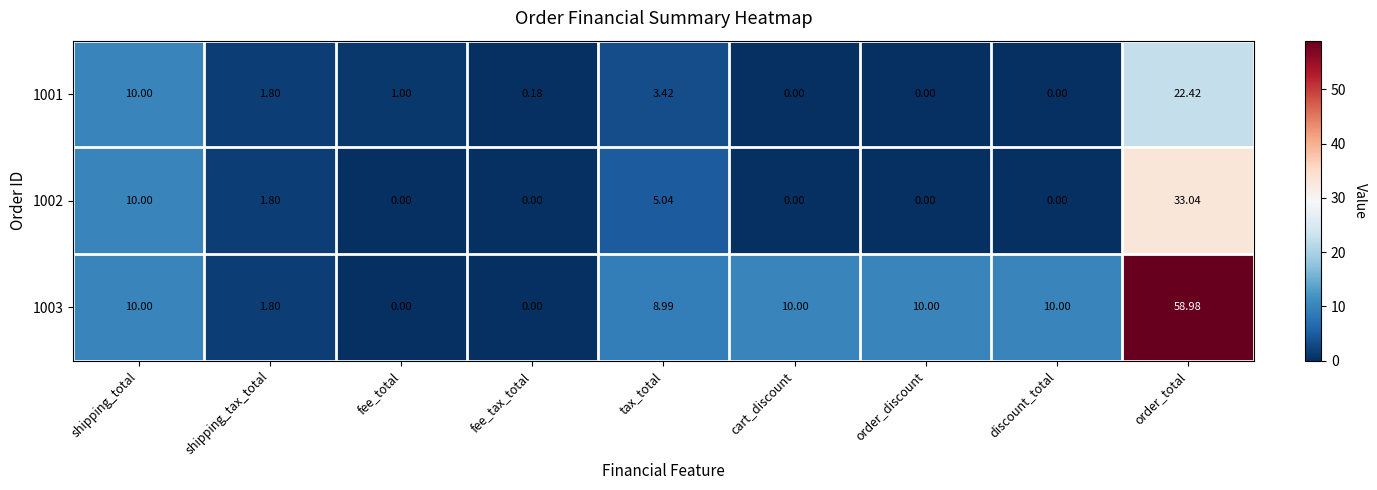

Which category has the highest value across all series?

order_total